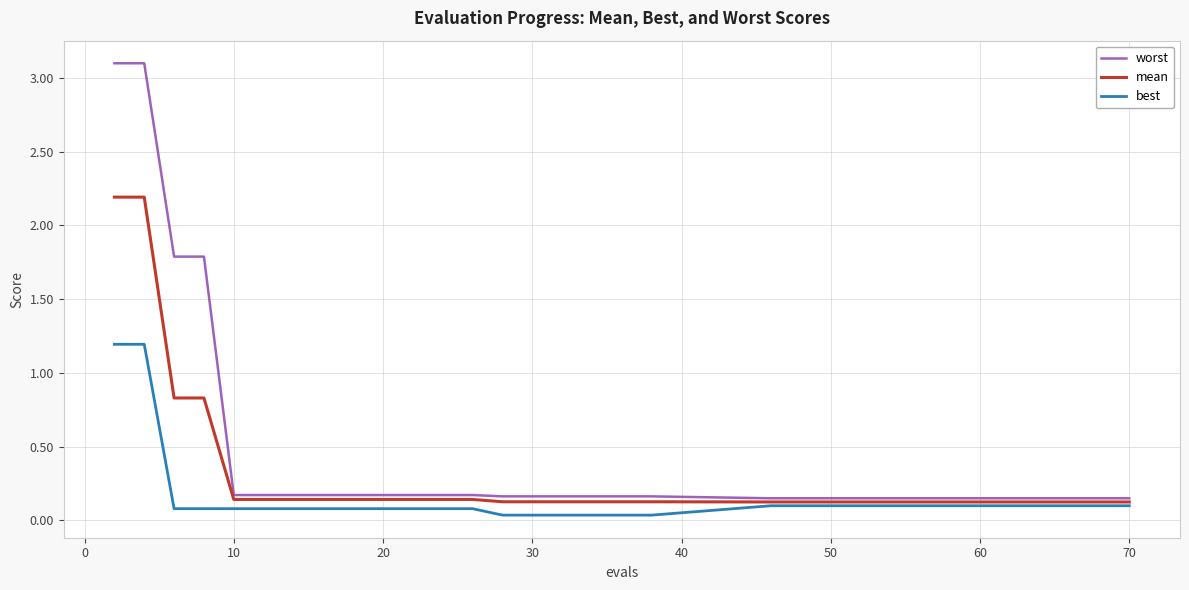

Which series has the widest spread of values?

worst